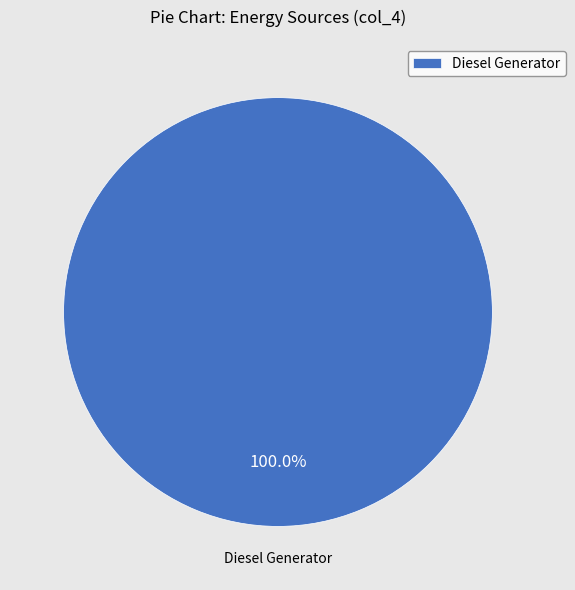

Does any single category account for the majority?

Yes